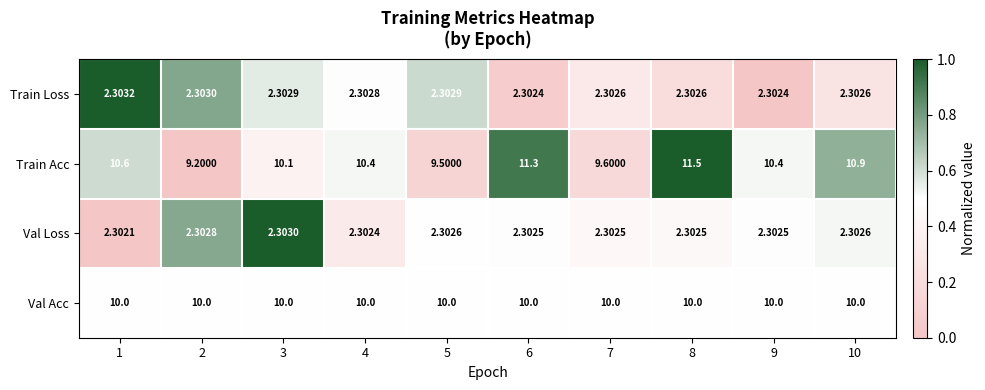

Which series has the largest range (max minus min)?

Train Acc